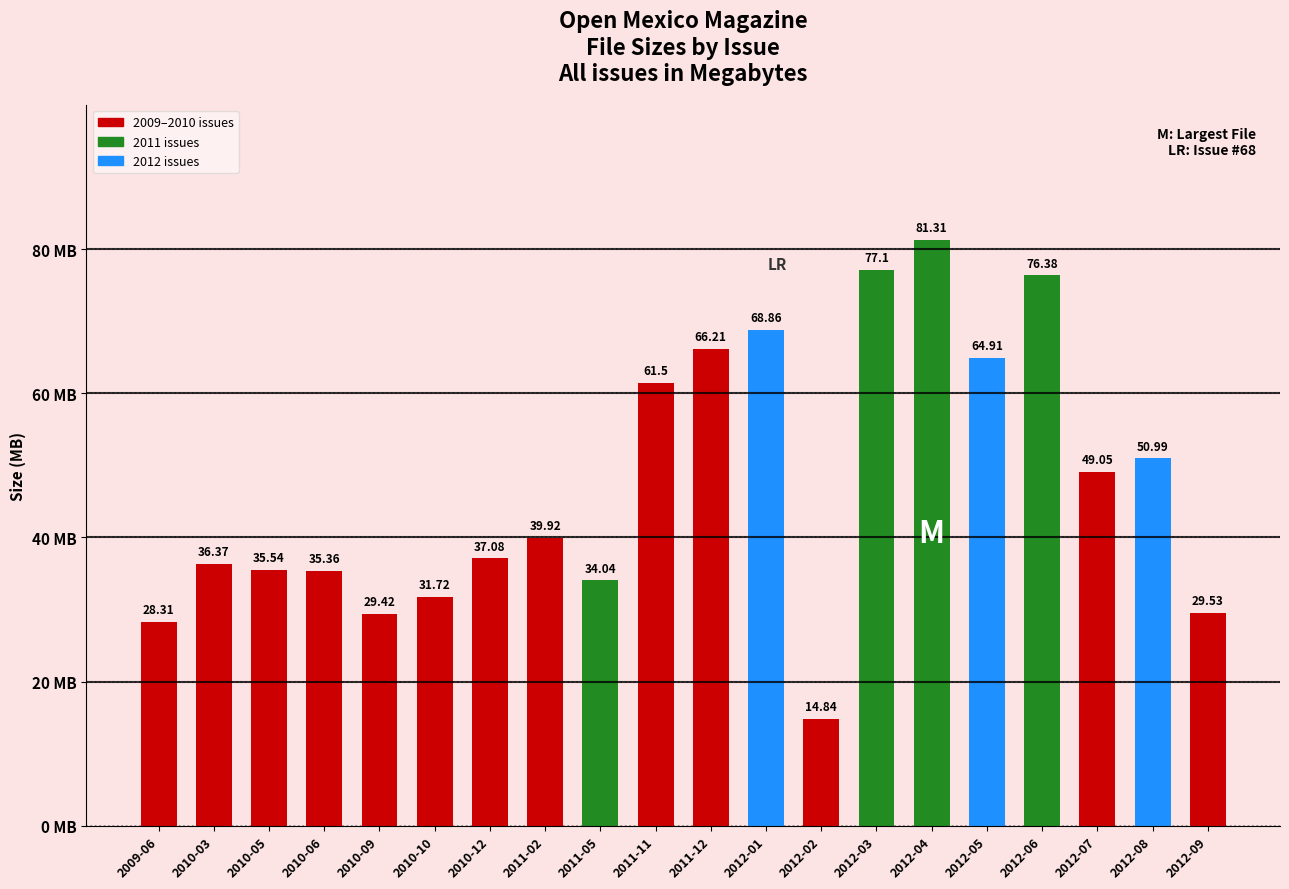

Does the chart contain stacked bars?

No